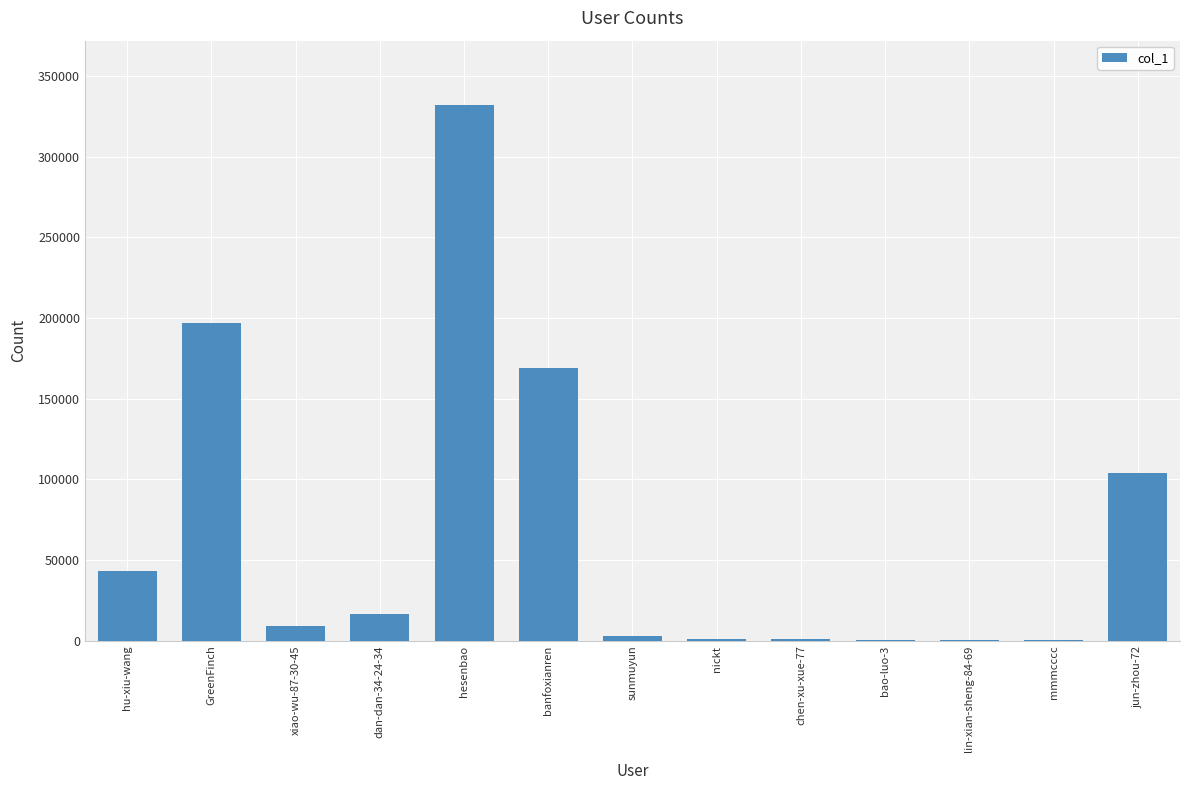

Which has a higher value, xiao-wu-87-30-45 or hu-xiu-wang?

hu-xiu-wang